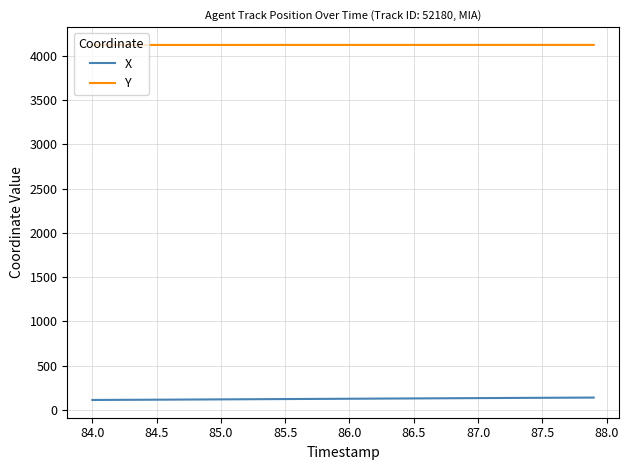

True or false: X and Y cross at least once.

False